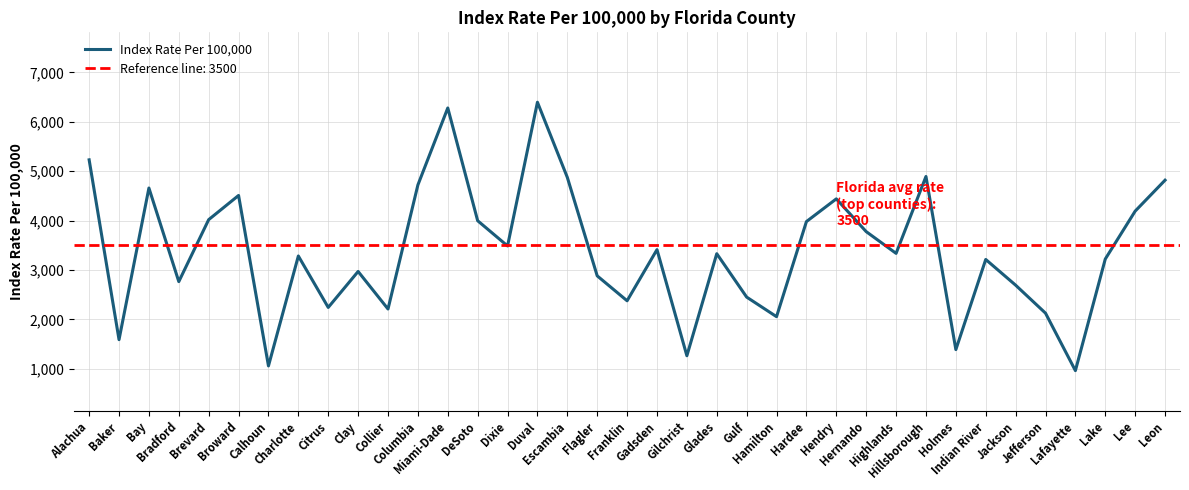

What is the difference between the maximum and minimum values?

5433.5